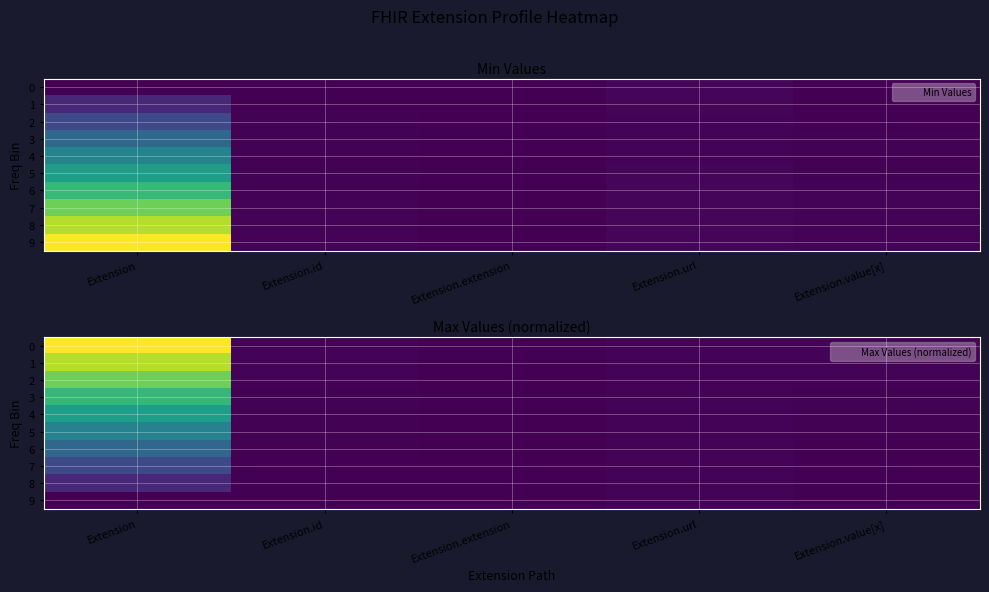

List the labels in order of 6 value, largest first.

Extension, Extension.url, Extension.id, Extension.value[x], Extension.extension